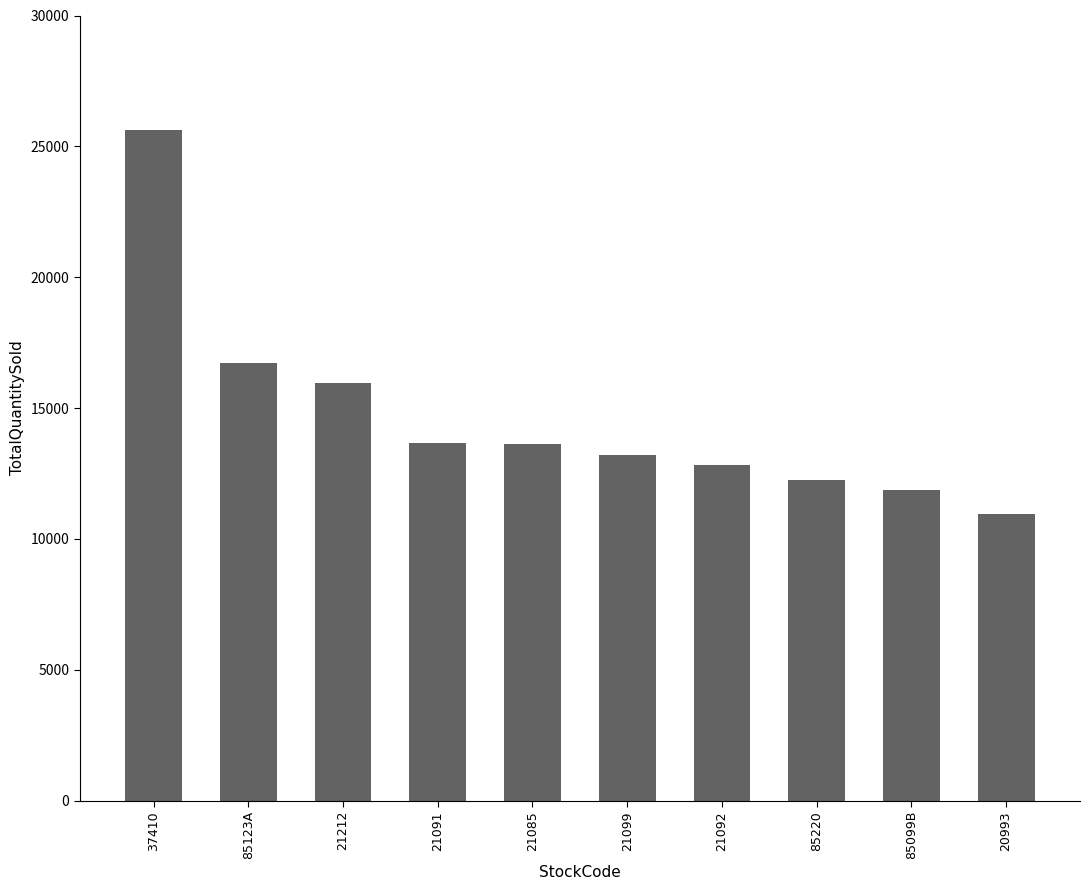

What is the label of the 5th bar from the right?

21099